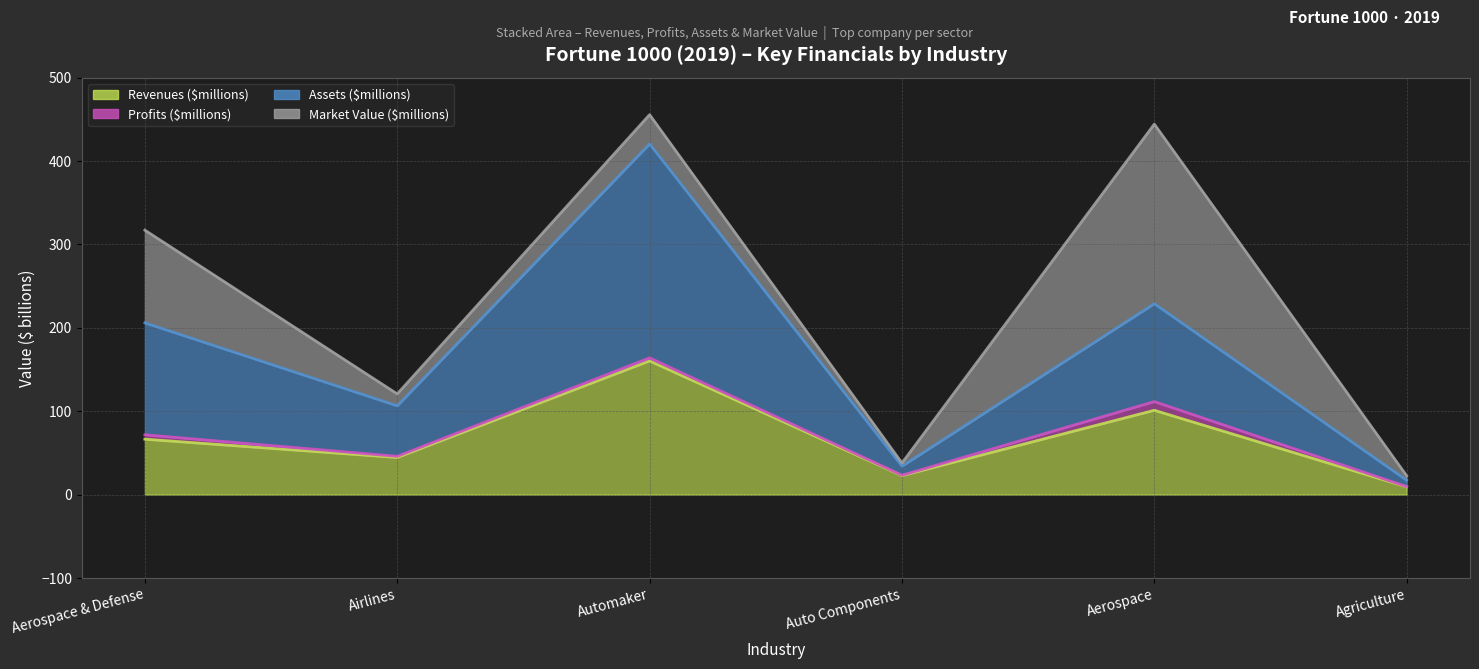

Where is the first local maximum for Assets ($millions)?

Automaker